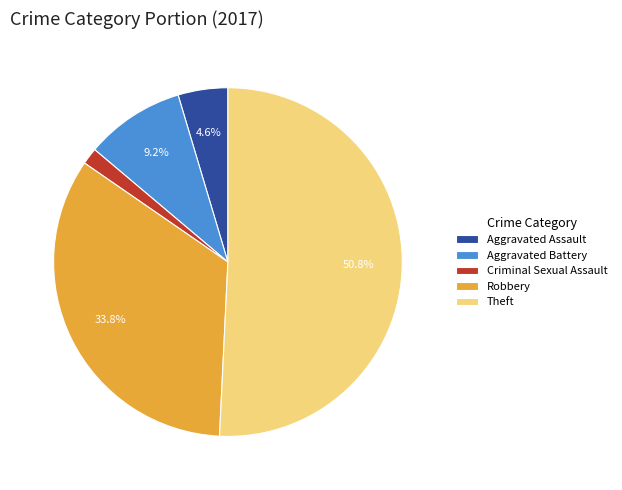

What percentage is the Theft slice, to the nearest percent?

51%